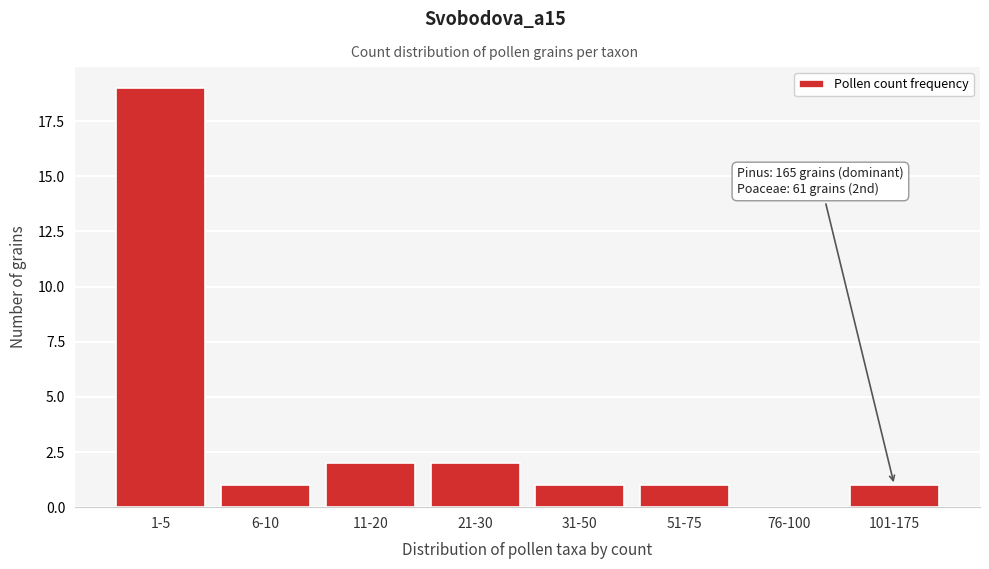

Reading left to right, extract all data points from this chart.

1-5=19	6-10=1	11-20=2	21-30=2	31-50=1	51-75=1	76-100=0	101-175=1